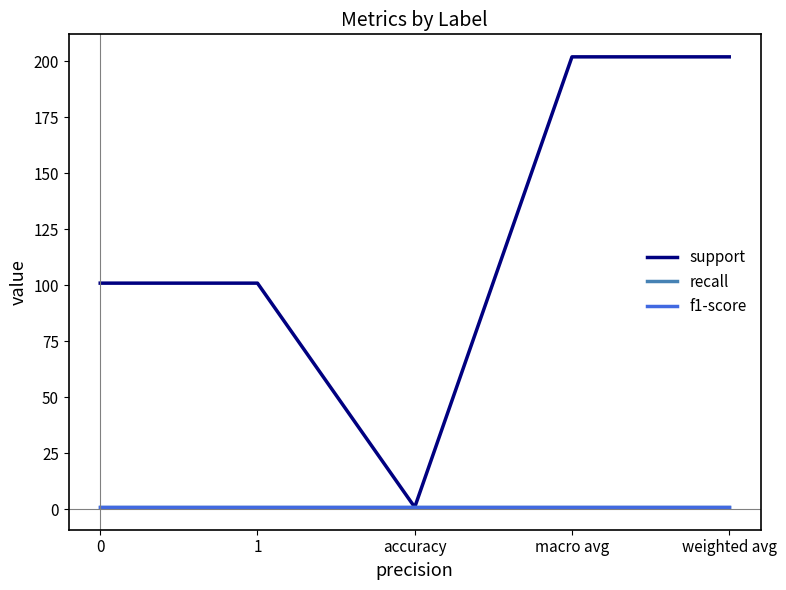

Does the chart display data point markers on the line(s)?

No